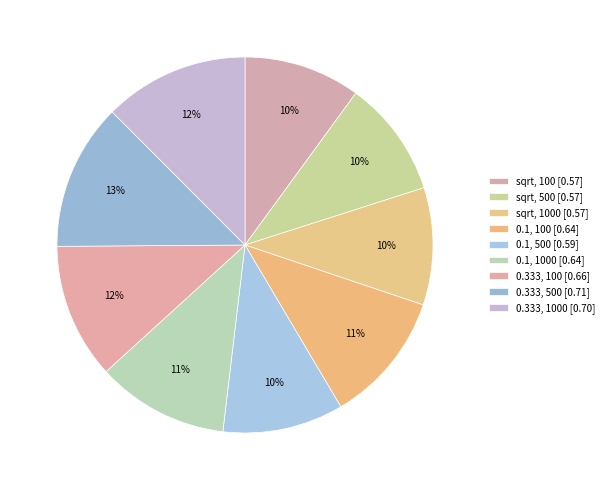

What is the largest slice in the pie chart?

0.333, 500